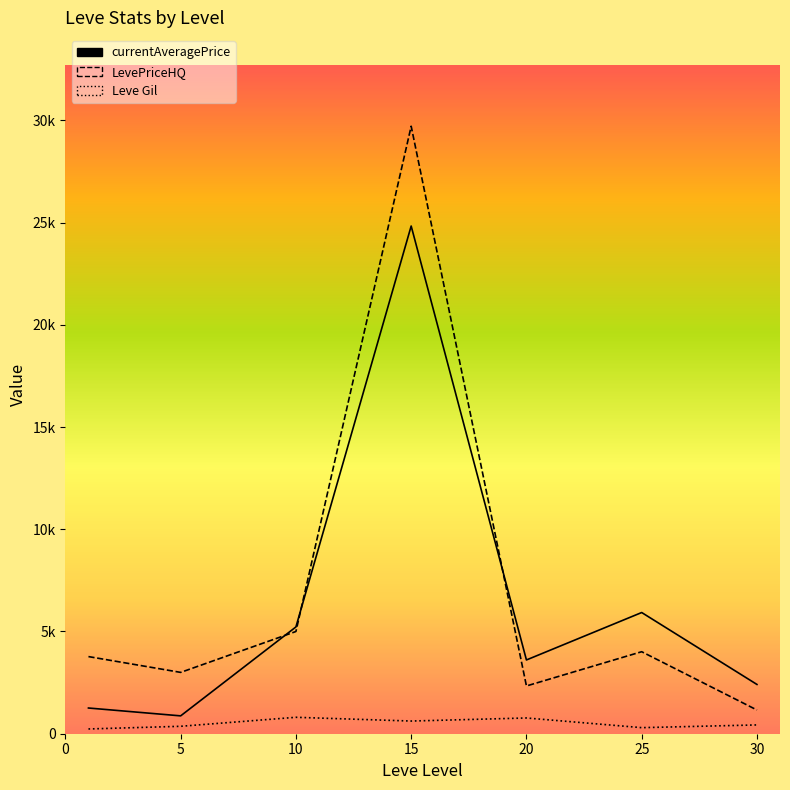

At which category is the sum across all series the highest?

15